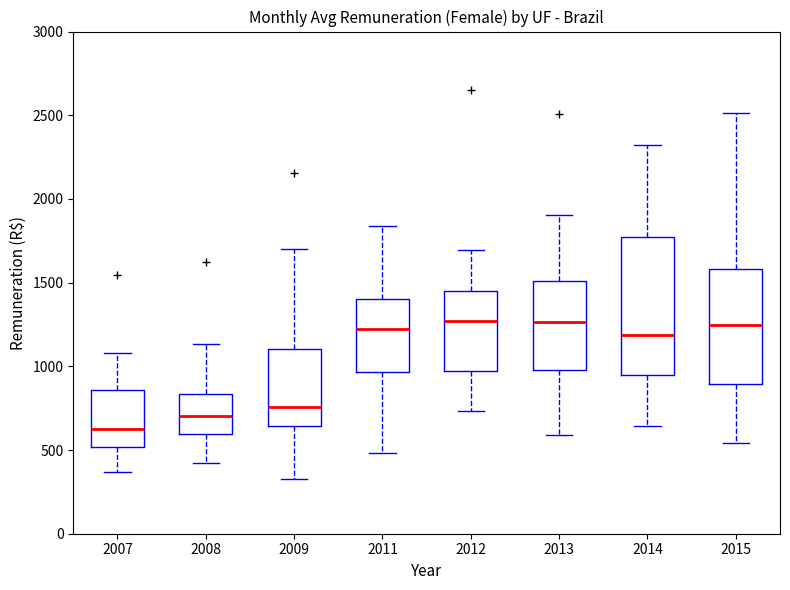

Where does the median line of the box at x = 2013 sit on the y-axis? The values are not printed on the chart, so give them approximately, as read against the axis.

1250